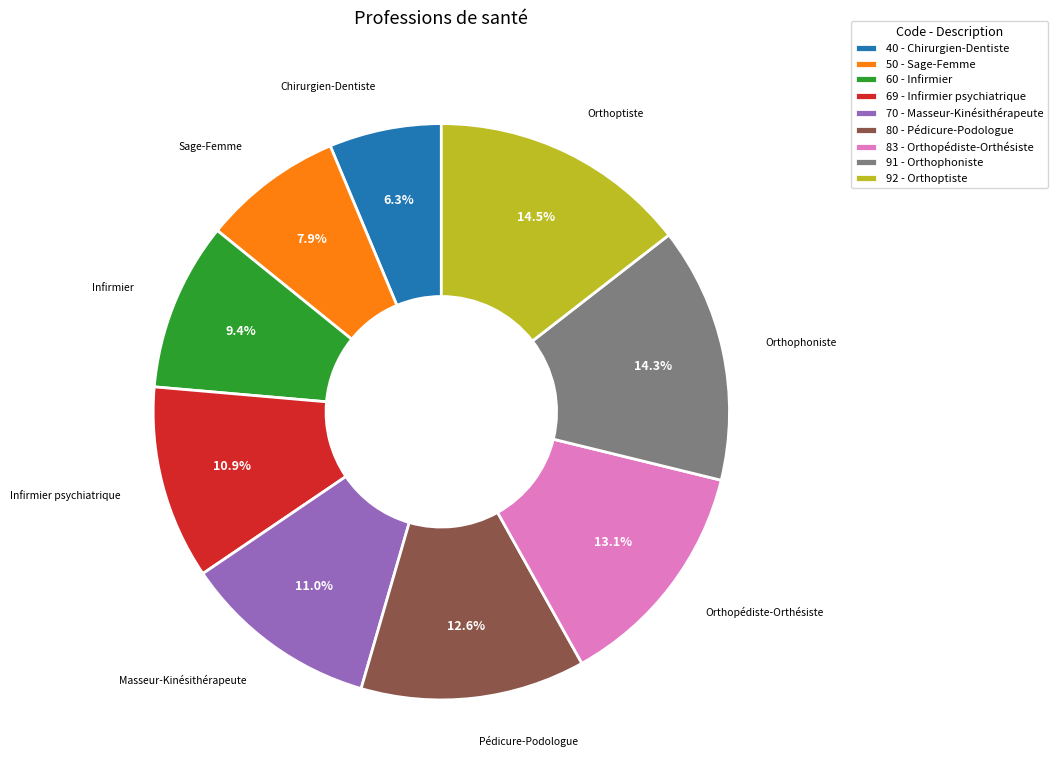

Does 50 - Sage-Femme represent more than half of the total?

No